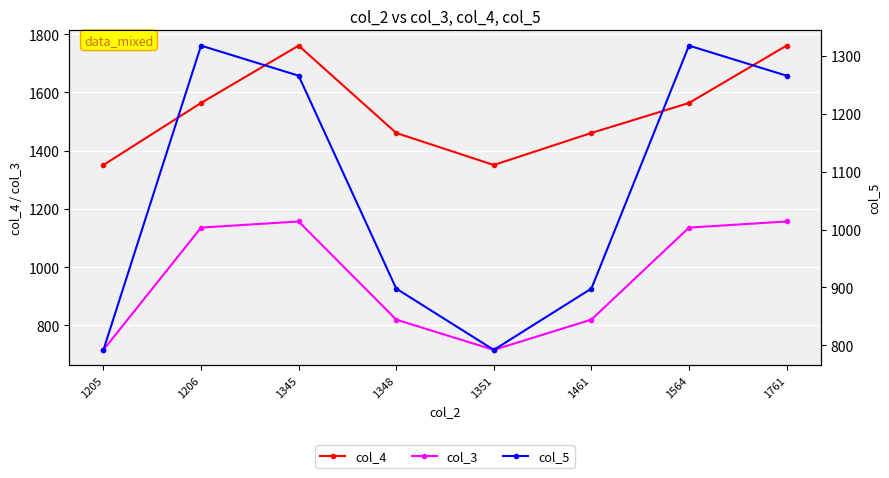

List the labels in order of col_5 value, smallest first.

1205, 1351, 1348, 1461, 1345, 1761, 1206, 1564